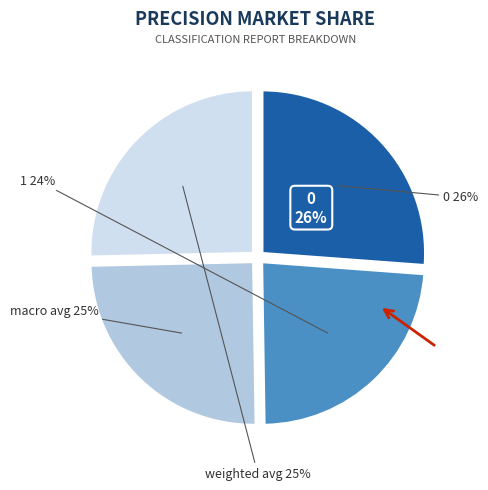

How many segments does this pie chart have?

4